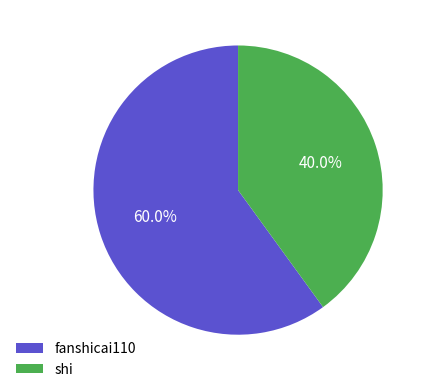

What is the majority slice?

fanshicai110